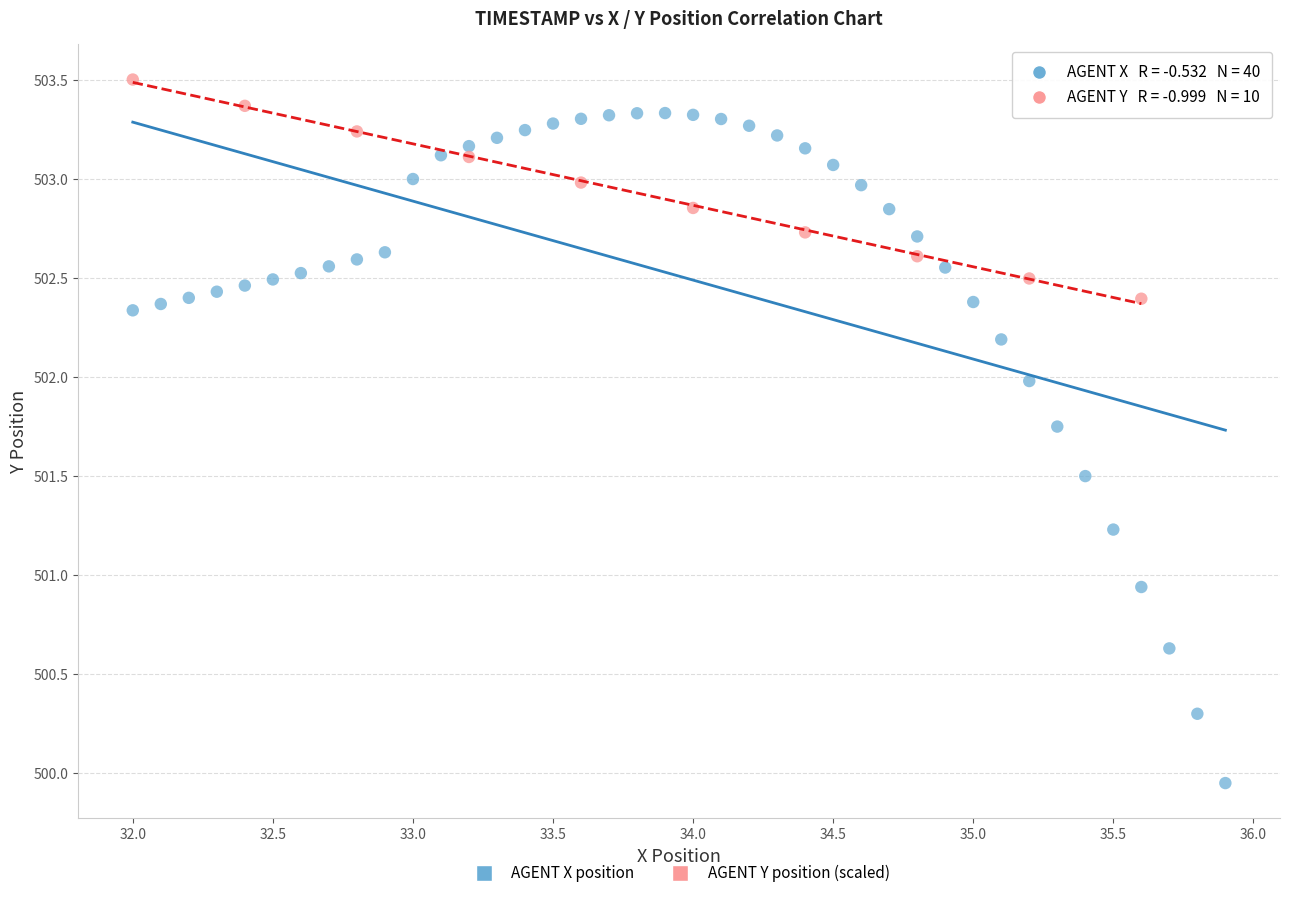

Which series contains the lowest Y value?

AGENT X position